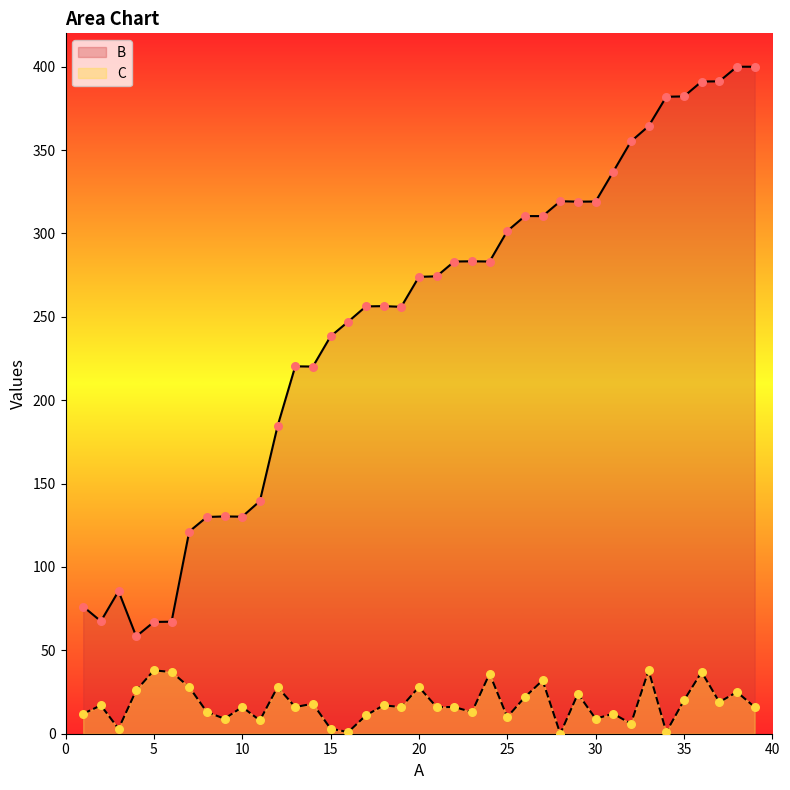

What are all the series names shown in the legend?

B, C